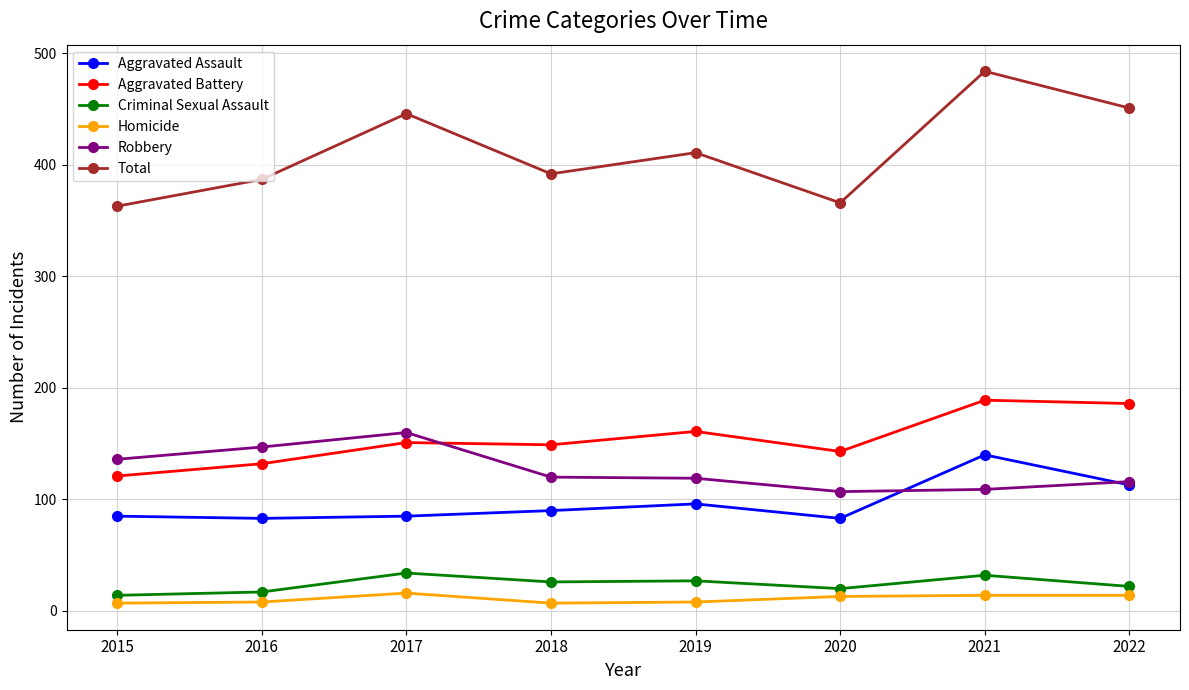

Between 2015 and 2021, which series saw the biggest shift?

Total